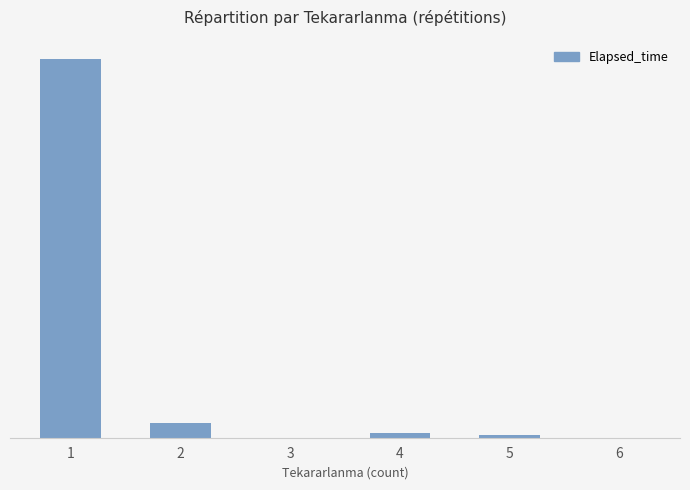

Rank the categories by value from lowest to highest.

3, 6, 5, 4, 2, 1